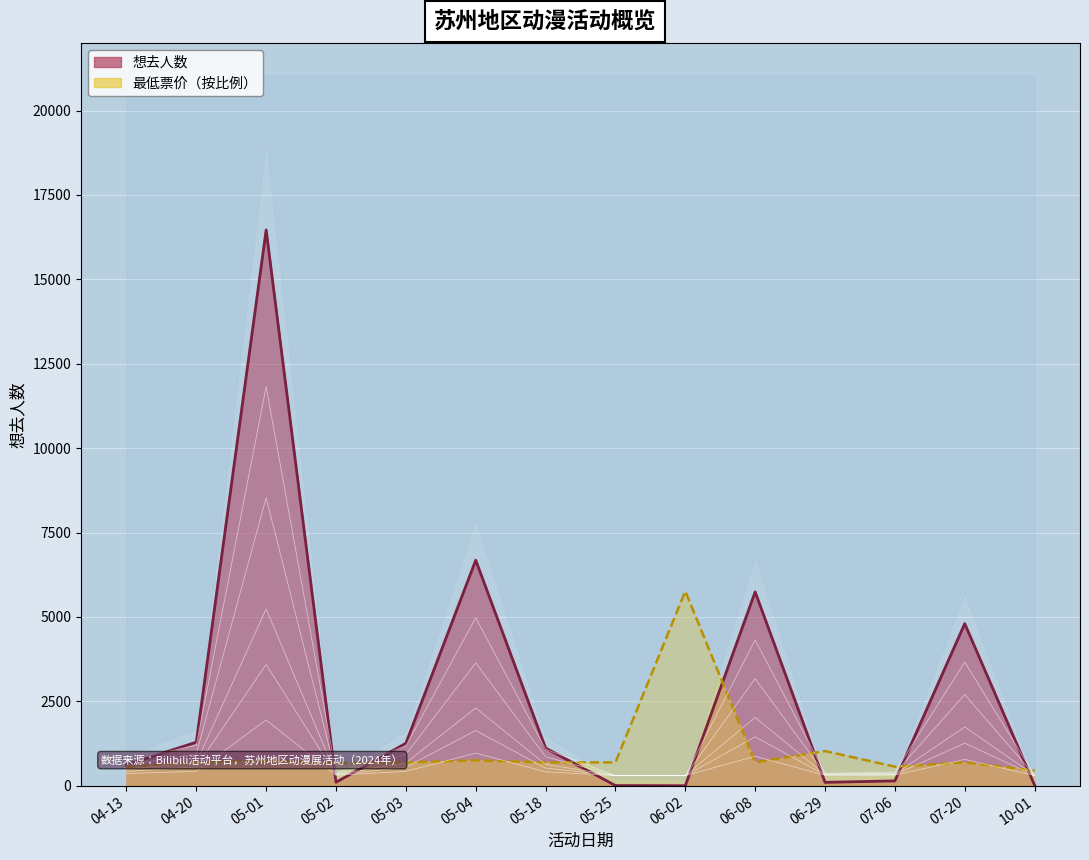

What is the label of the 1st point from the left?

04-13